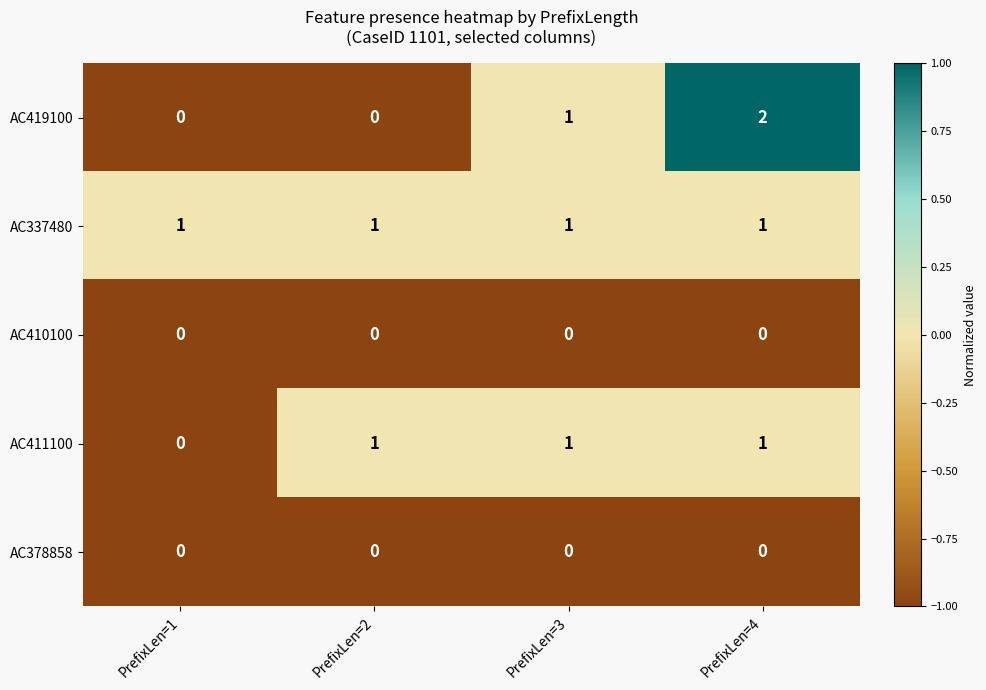

Reading left to right, list all the values displayed in this chart.

AC419100: 0	0	1	2
AC337480: 1	1	1	1
AC410100: 0	0	0	0
AC411100: 0	1	1	1
AC378858: 0	0	0	0